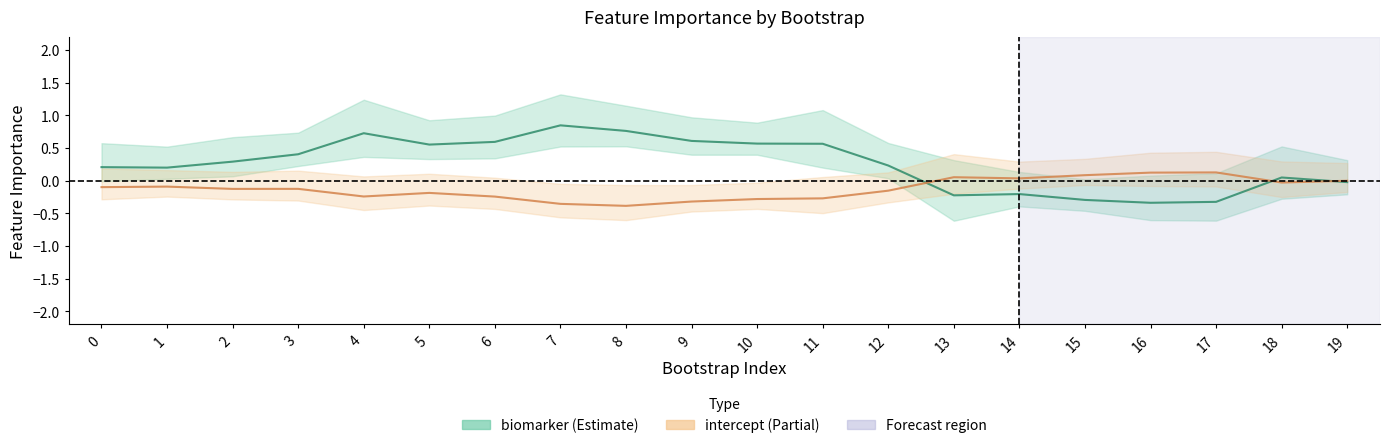

Where is the first local maximum for biomarker?

4